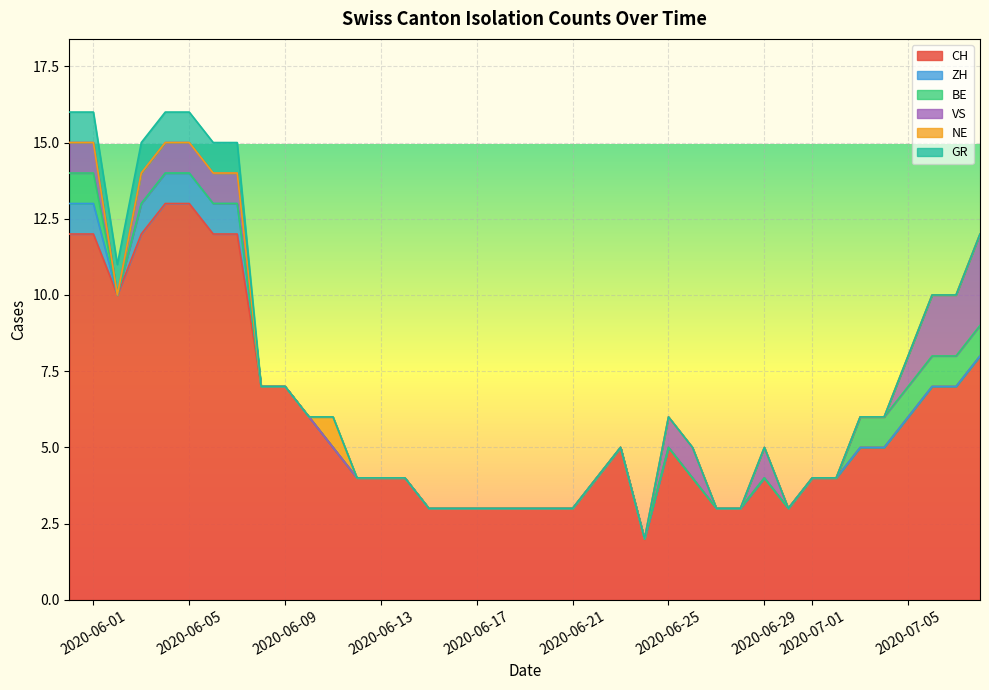

The GR series shows -1 at 2020-06-28. True or false?

False